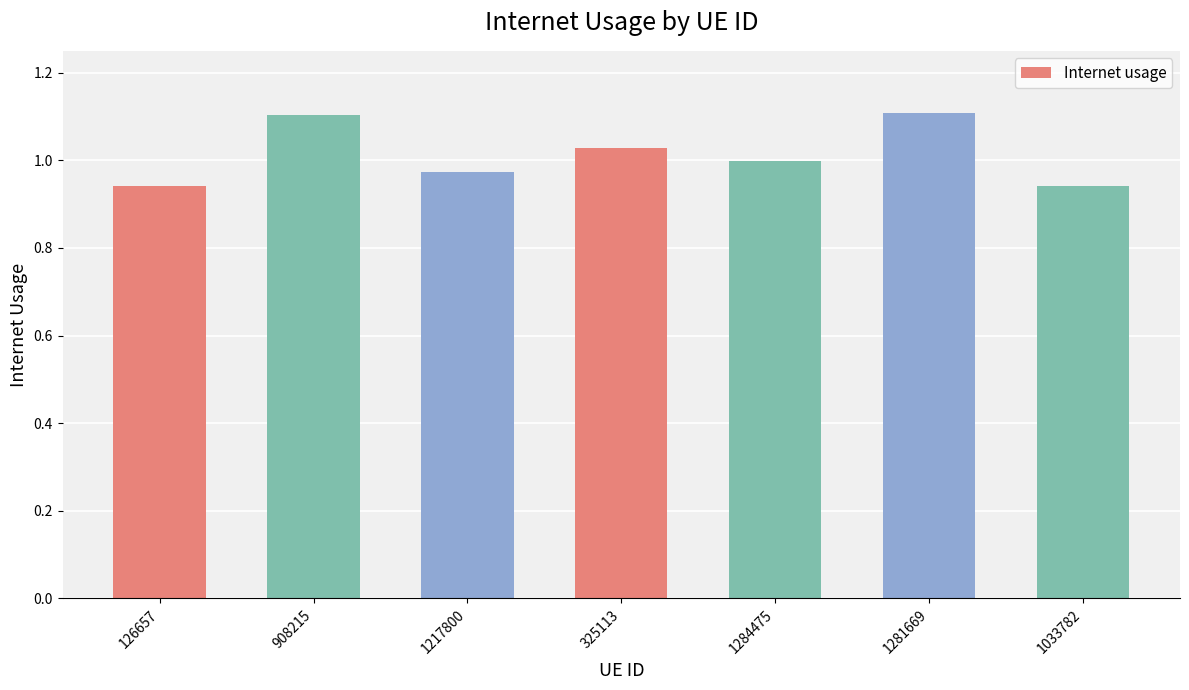

What is the label of the 1st bar from the right?

1033782